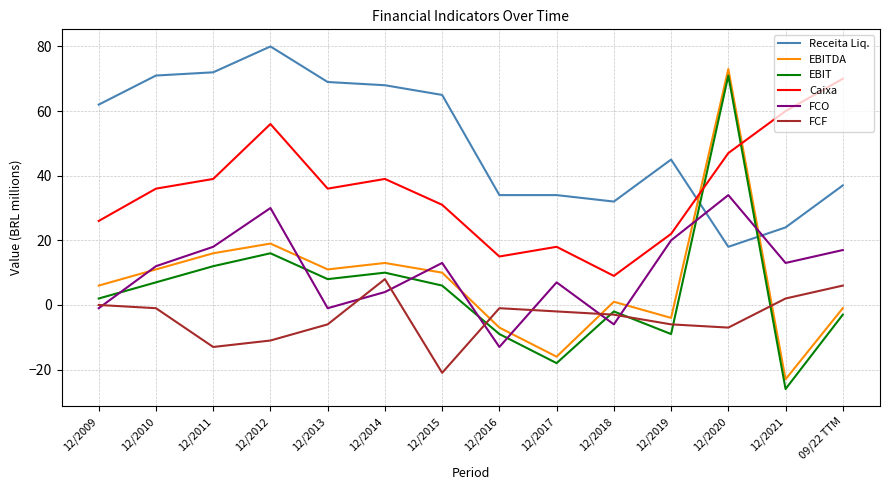

Reading right to left, extract all data points from this chart.

Receita Liq.: 09/22 TTM=37	12/2021=24	12/2020=18	12/2019=45	12/2018=32	12/2017=34	12/2016=34	12/2015=65	12/2014=68	12/2013=69	12/2012=80	12/2011=72	12/2010=71	12/2009=62
EBITDA: 09/22 TTM=-1	12/2021=-23	12/2020=73	12/2019=-4	12/2018=1	12/2017=-16	12/2016=-7	12/2015=10	12/2014=13	12/2013=11	12/2012=19	12/2011=16	12/2010=11	12/2009=6
EBIT: 09/22 TTM=-3	12/2021=-26	12/2020=71	12/2019=-9	12/2018=-2	12/2017=-18	12/2016=-9	12/2015=6	12/2014=10	12/2013=8	12/2012=16	12/2011=12	12/2010=7	12/2009=2
Caixa: 09/22 TTM=70	12/2021=60	12/2020=47	12/2019=22	12/2018=9	12/2017=18	12/2016=15	12/2015=31	12/2014=39	12/2013=36	12/2012=56	12/2011=39	12/2010=36	12/2009=26
FCO: 09/22 TTM=17	12/2021=13	12/2020=34	12/2019=20	12/2018=-6	12/2017=7	12/2016=-13	12/2015=13	12/2014=4	12/2013=-1	12/2012=30	12/2011=18	12/2010=12	12/2009=-1
FCF: 09/22 TTM=6	12/2021=2	12/2020=-7	12/2019=-6	12/2018=-3	12/2017=-2	12/2016=-1	12/2015=-21	12/2014=8	12/2013=-6	12/2012=-11	12/2011=-13	12/2010=-1	12/2009=0